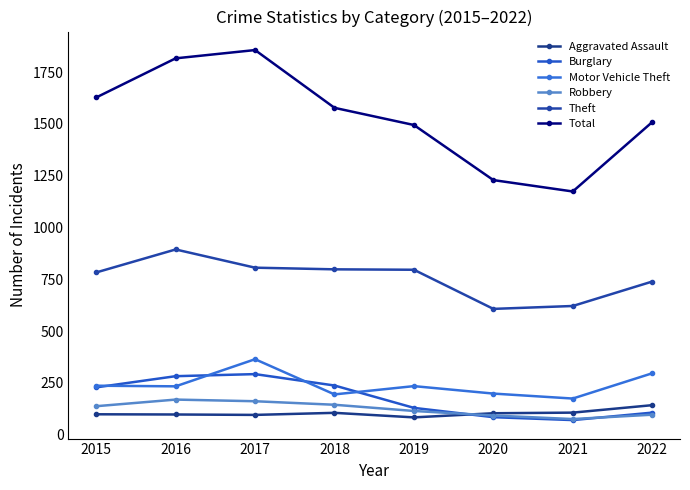

Reading left to right, list all the values displayed in this chart.

Aggravated Assault: 2015=98	2016=97	2017=95	2018=105	2019=83	2020=103	2021=106	2022=142
Burglary: 2015=228	2016=282	2017=292	2018=237	2019=129	2020=84	2021=70	2022=106
Motor Vehicle Theft: 2015=236	2016=233	2017=364	2018=194	2019=234	2020=198	2021=174	2022=296
Robbery: 2015=137	2016=169	2017=161	2018=144	2019=114	2020=92	2021=75	2022=96
Theft: 2015=783	2016=894	2017=806	2018=798	2019=796	2020=607	2021=621	2022=739
Total: 2015=1628	2016=1817	2017=1857	2018=1578	2019=1495	2020=1229	2021=1174	2022=1509